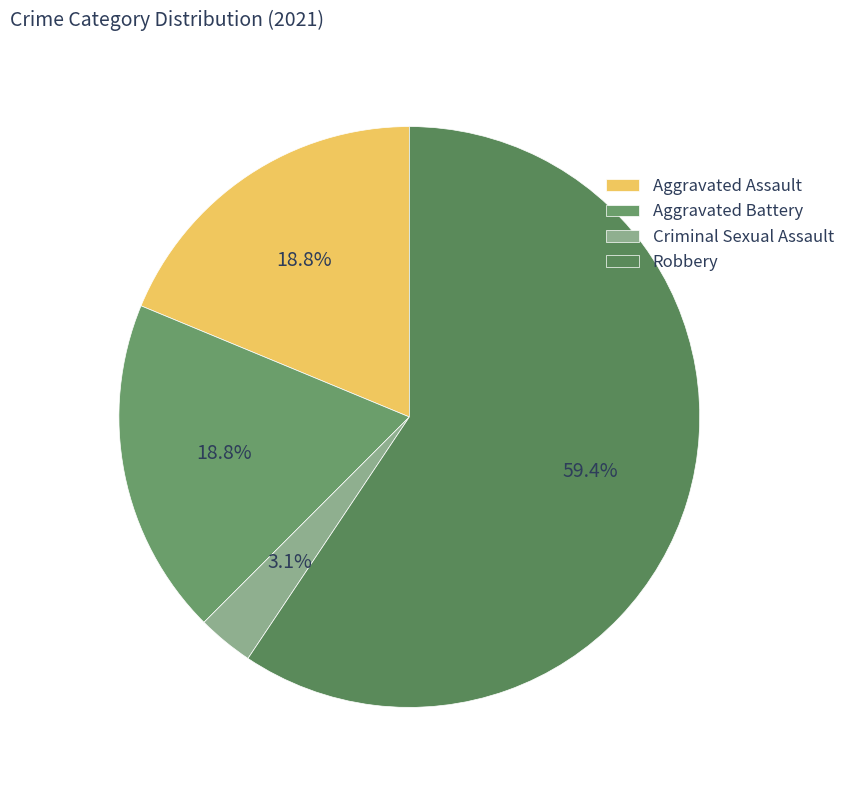

Does Criminal Sexual Assault account for over 50% of the chart?

No